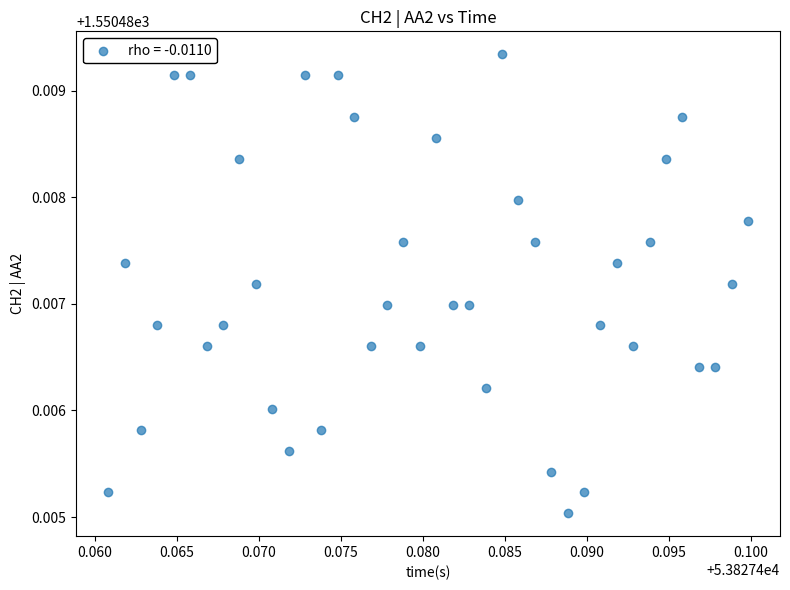

How many data points are displayed?

40